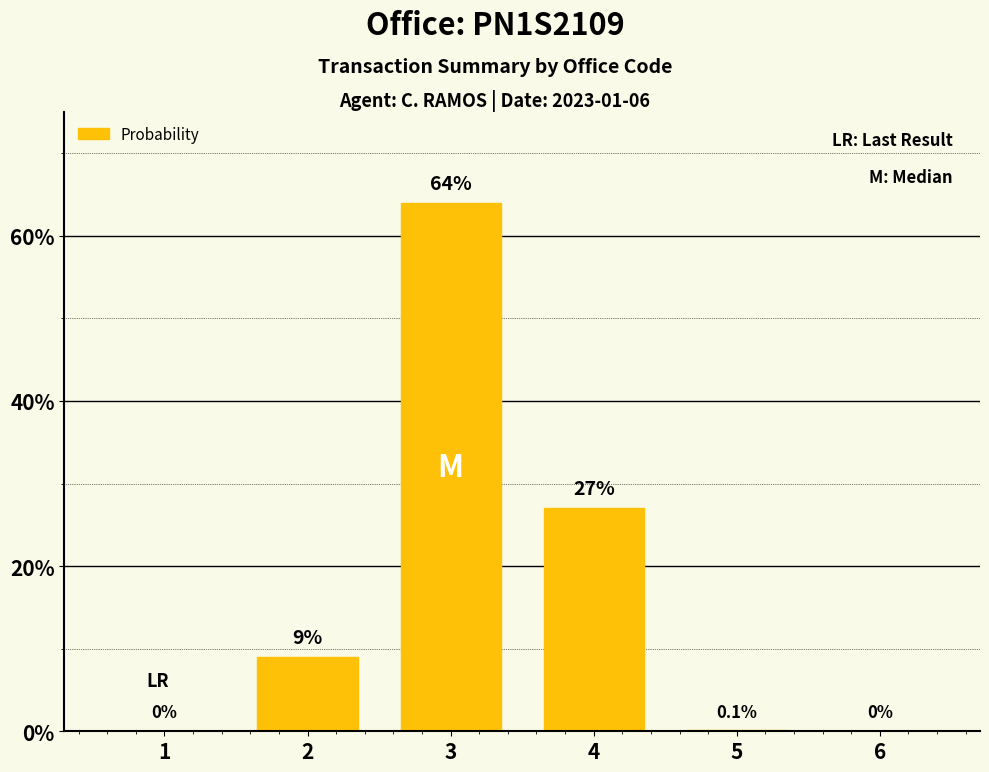

What is the average value?

16.7